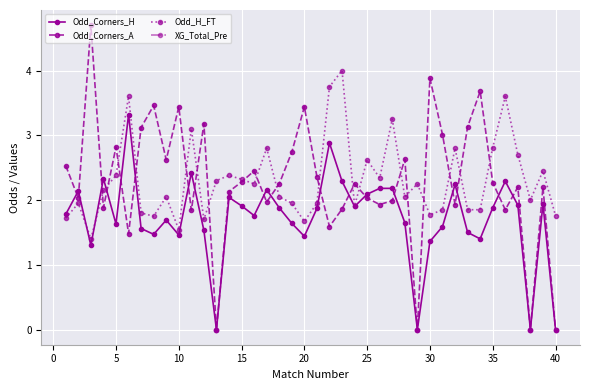

Which series has the widest spread of values?

Odd_Corners_A